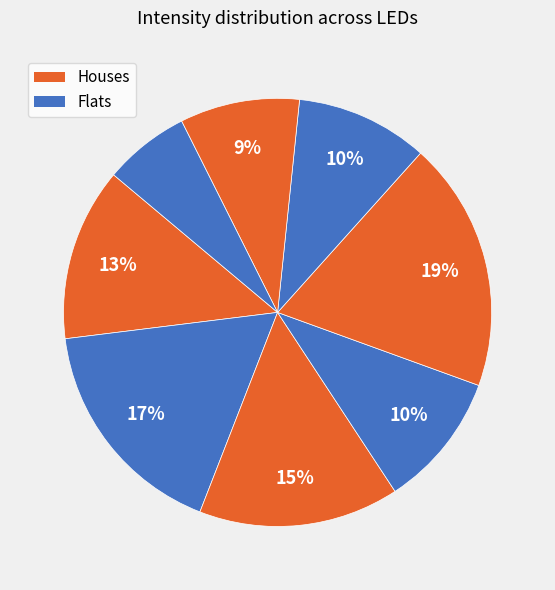

To the nearest percent, what is the average slice percentage?

12%